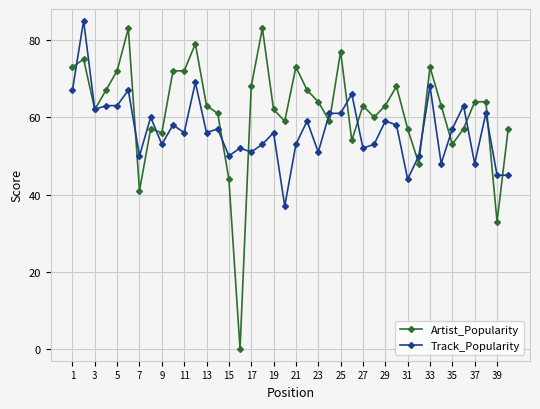

Which series has the widest spread of values?

Artist_Popularity